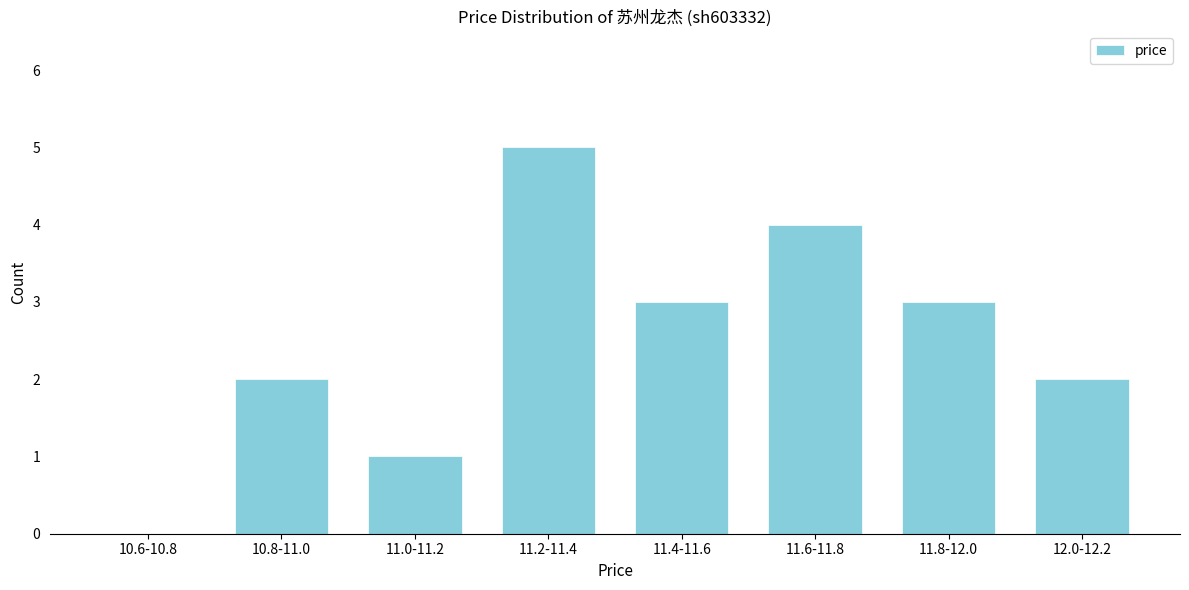

Reading left to right, transcribe all the data shown in this chart.

10.6-10.8=0	10.8-11.0=2	11.0-11.2=1	11.2-11.4=5	11.4-11.6=3	11.6-11.8=4	11.8-12.0=3	12.0-12.2=2